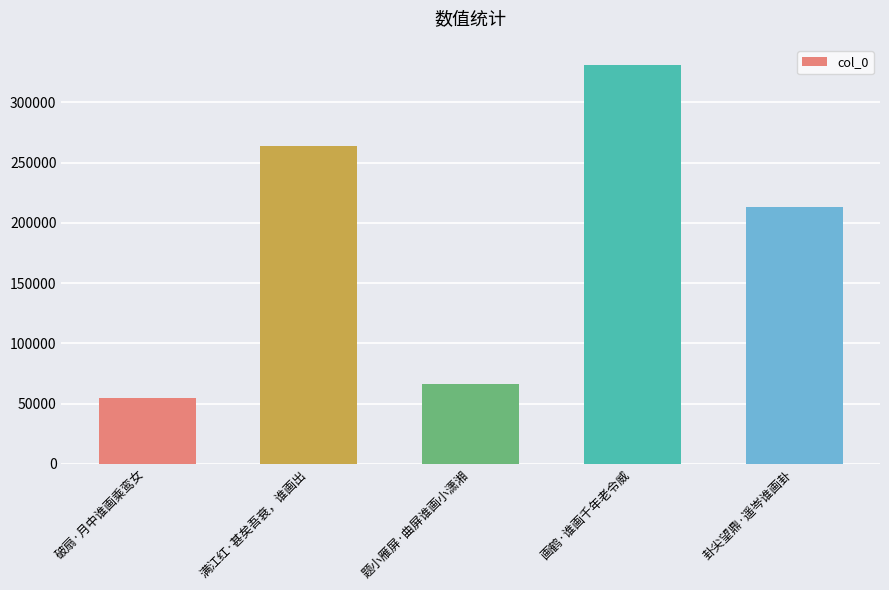

What position from the right is 破扇·月中谁画乘鸾女?

5